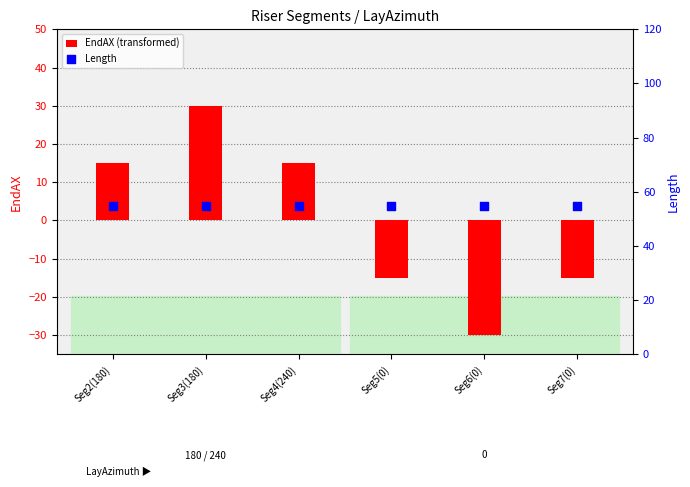

Which series has the largest total across all categories?

Length